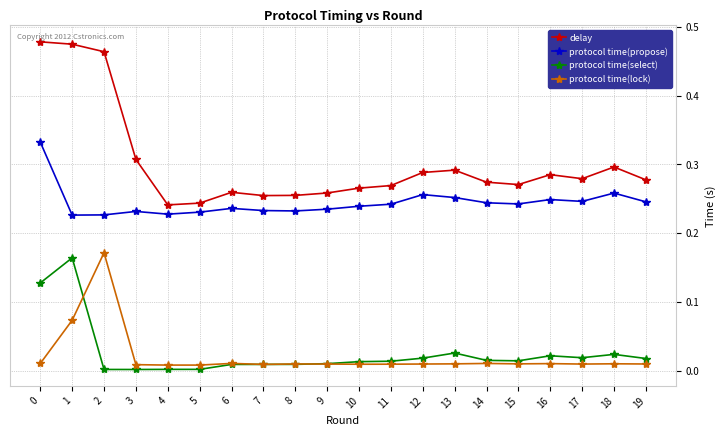

True or false: delay has a value of 0.3 at 13.

True